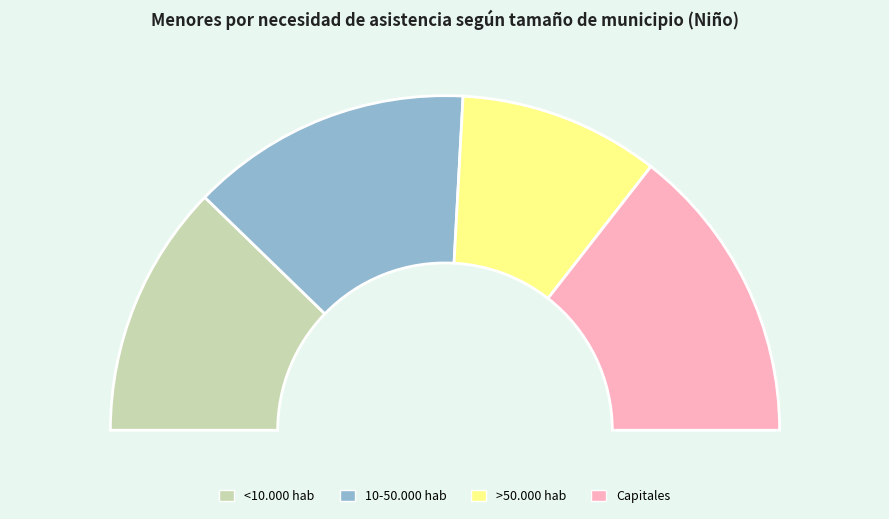

Does 10-50.000 hab represent more than half of the total?

No